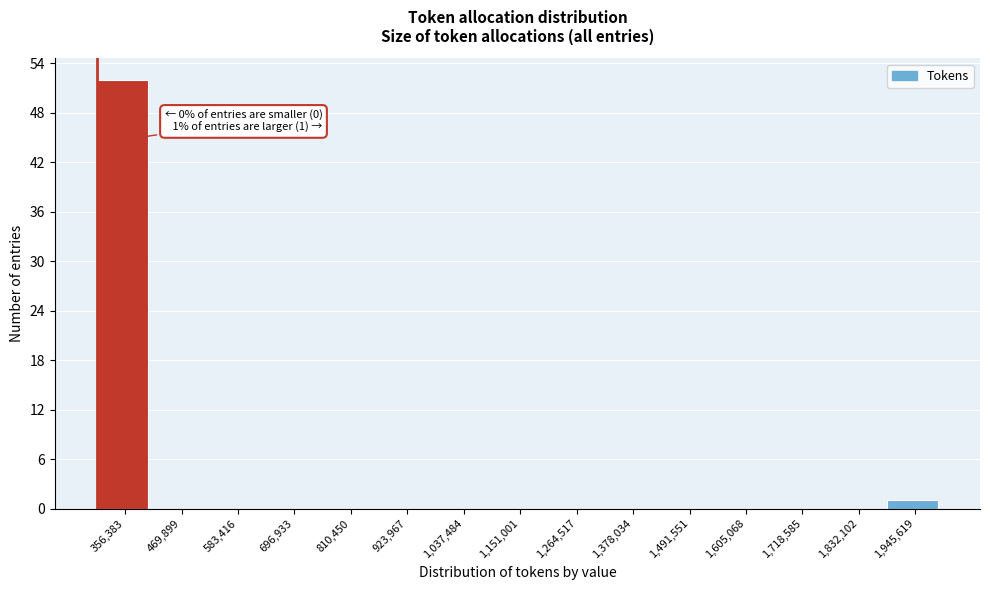

Reading left to right, list all the values displayed in this chart.

356,383=52	469,899=0	583,416=0	696,933=0	810,450=0	923,967=0	1,037,484=0	1,151,001=0	1,264,517=0	1,378,034=0	1,491,551=0	1,605,068=0	1,718,585=0	1,832,102=0	1,945,619=1